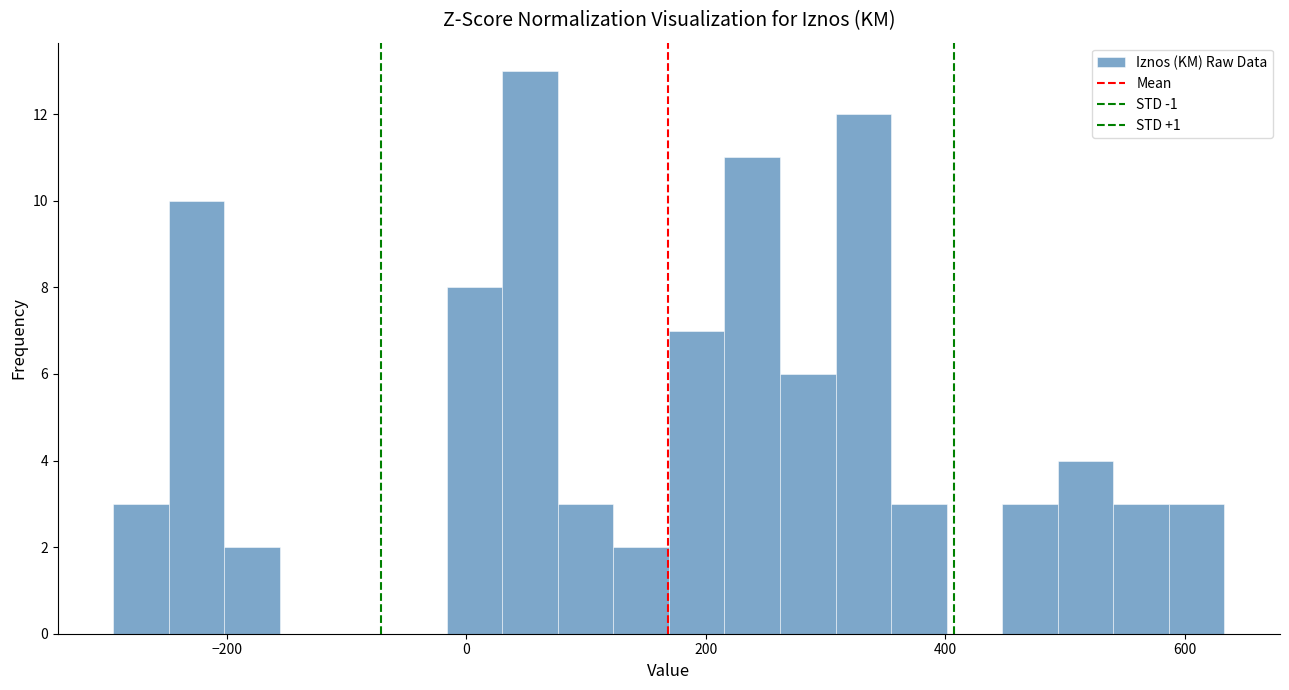

Read against the x-axis, roughly where is the centre of the tallest bar?

60